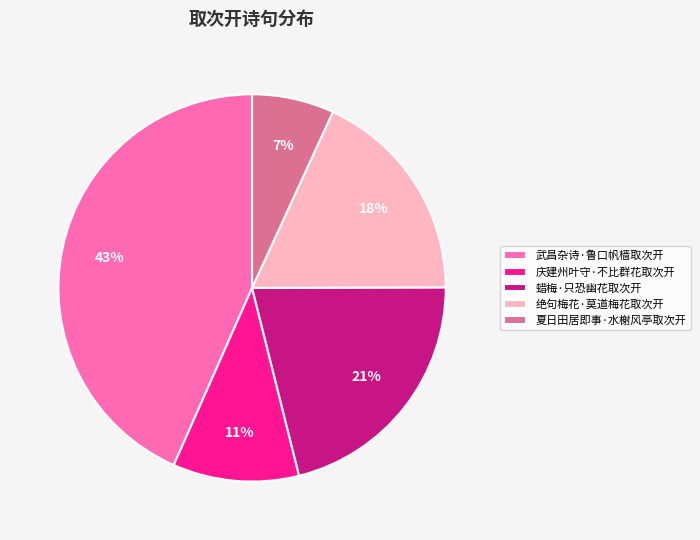

Is there any slice that represents more than half of the pie?

No